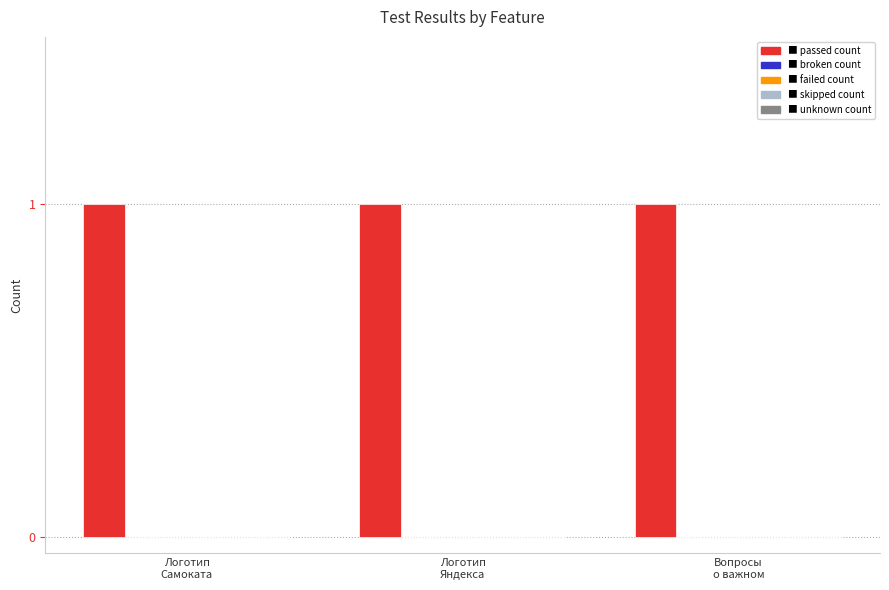

Where is PASSED nearest to the value 1?

Логотип
Самоката